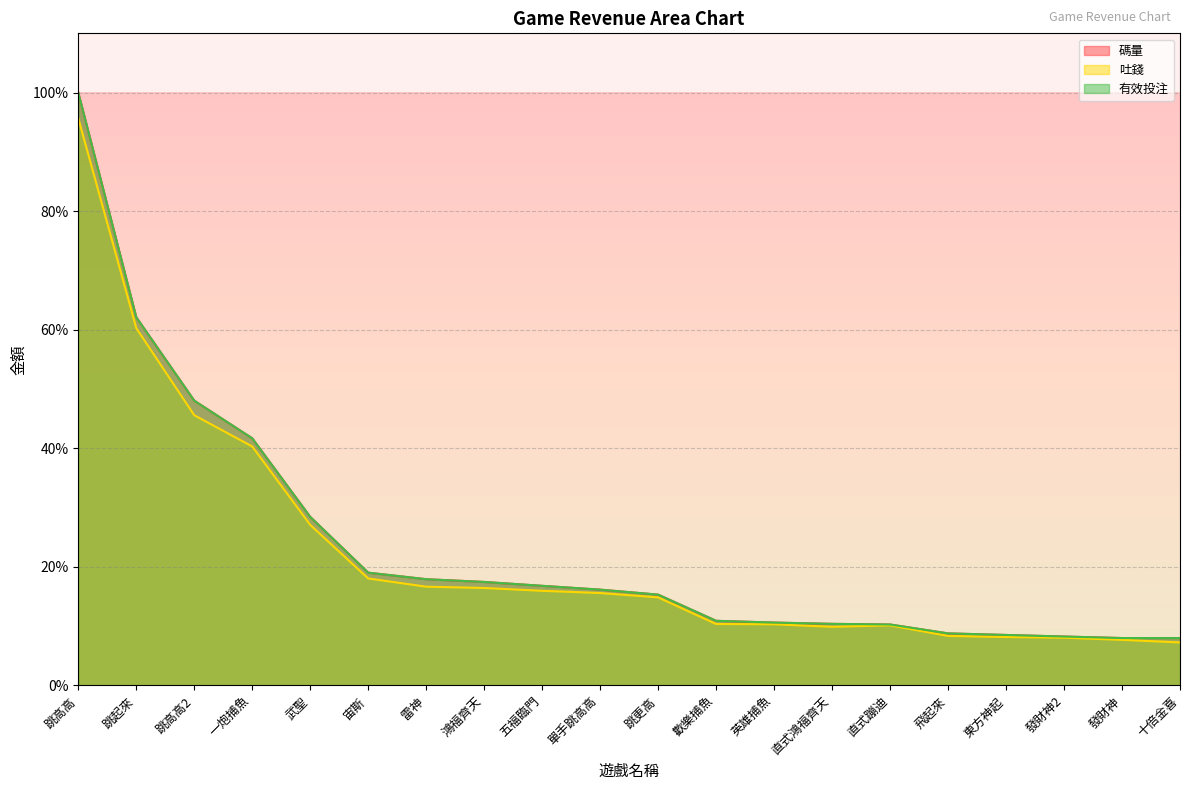

What is the maximum value for 有效投注?

100.0